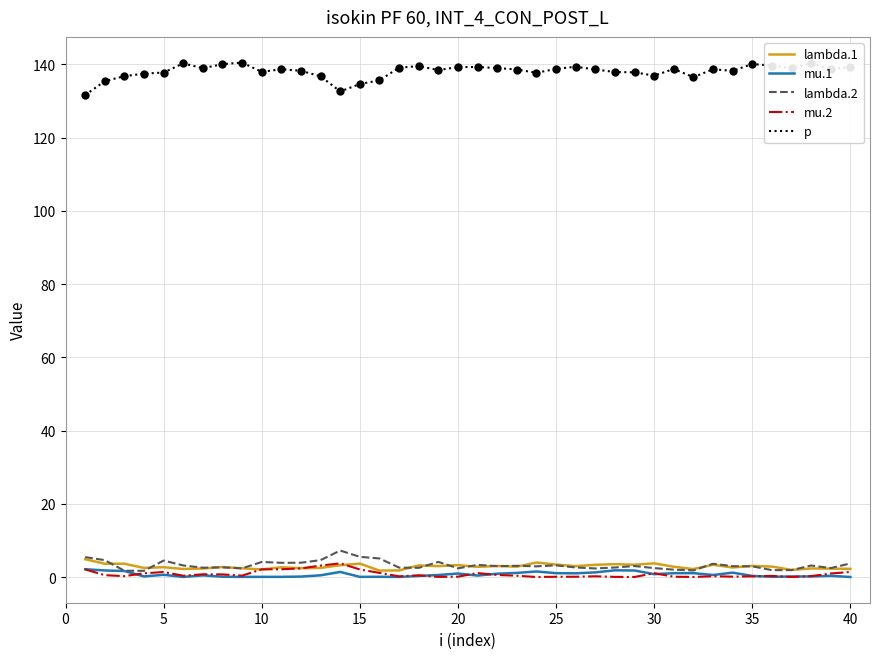

Which series has the largest total across all categories?

p